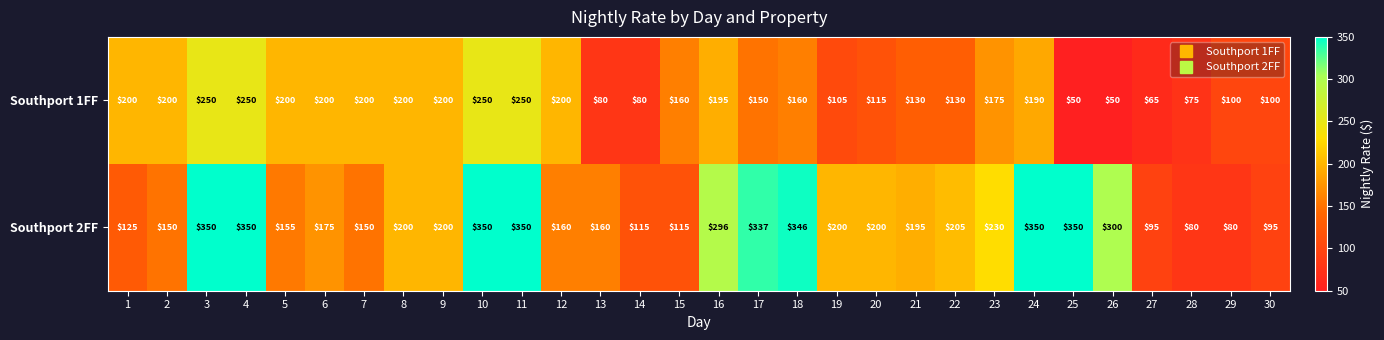

What is the smallest value displayed?

50